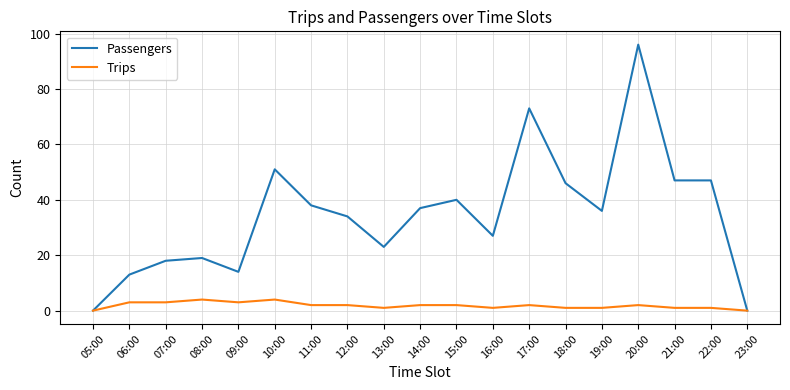

True or false: Trips has a value of 3 at 06:00.

True